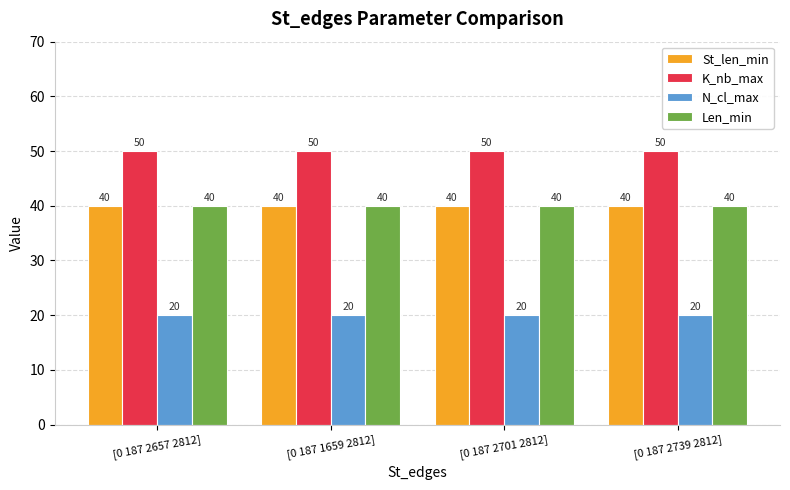

What is the total value across all series at [0 187 2657 2812]?

150